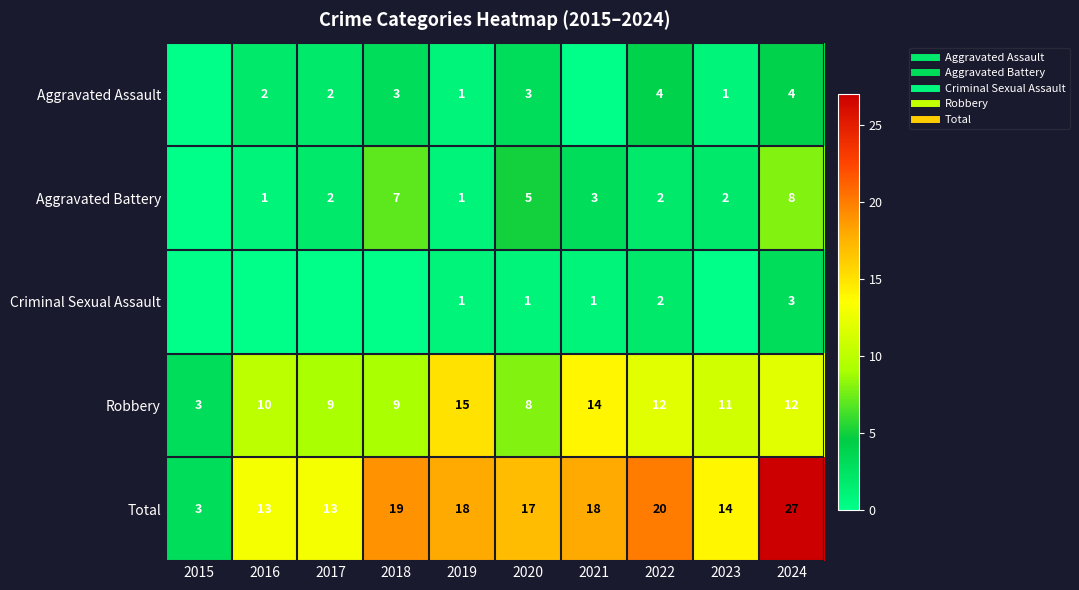

Which category has the lowest value across all series?

2015